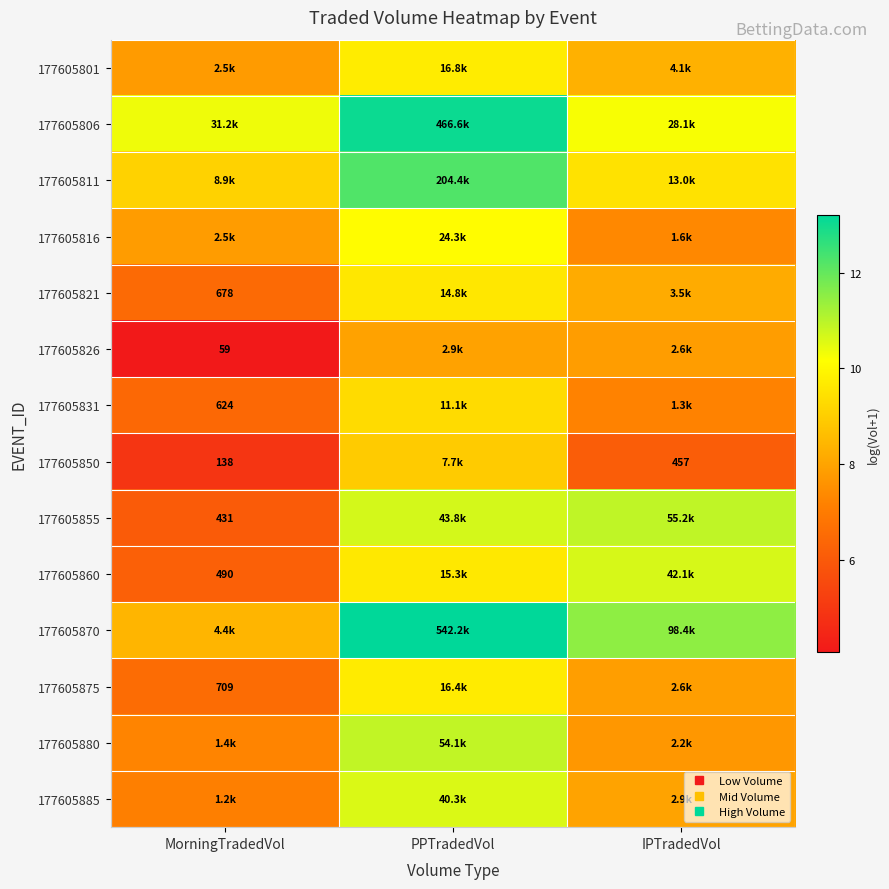

The 177605831 series shows 14.1 at PPTradedVol. True or false?

False